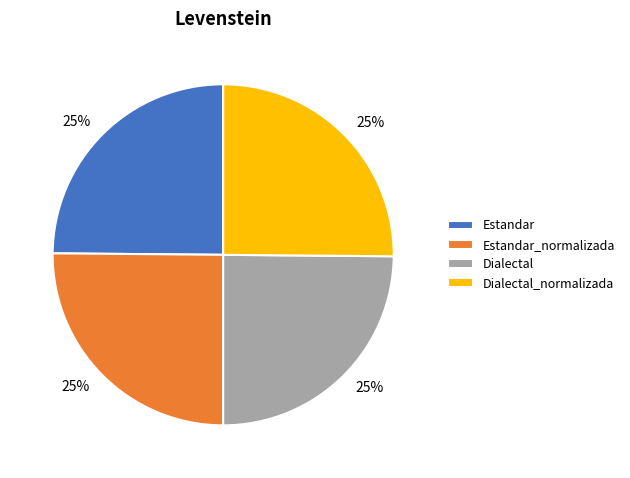

To the nearest percent, what is the combined percentage of Dialectal and Estandar_normalizada?

50%